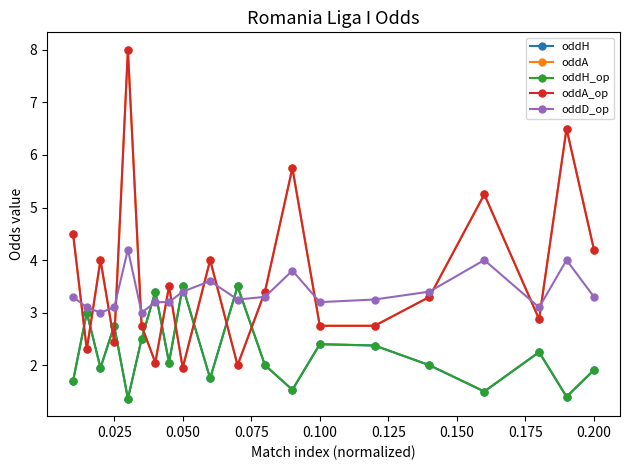

Does the chart have visible grid lines?

No